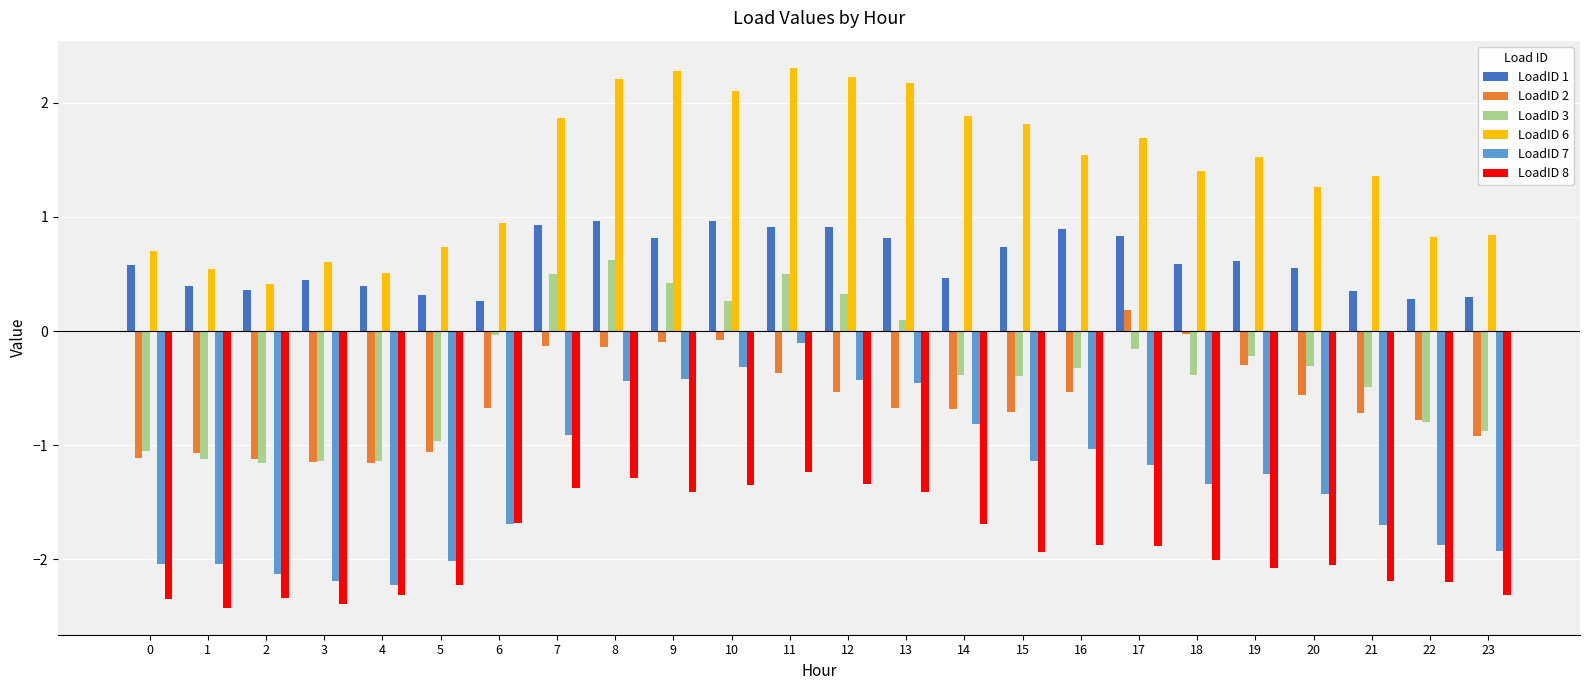

How many data points does each series have?

24